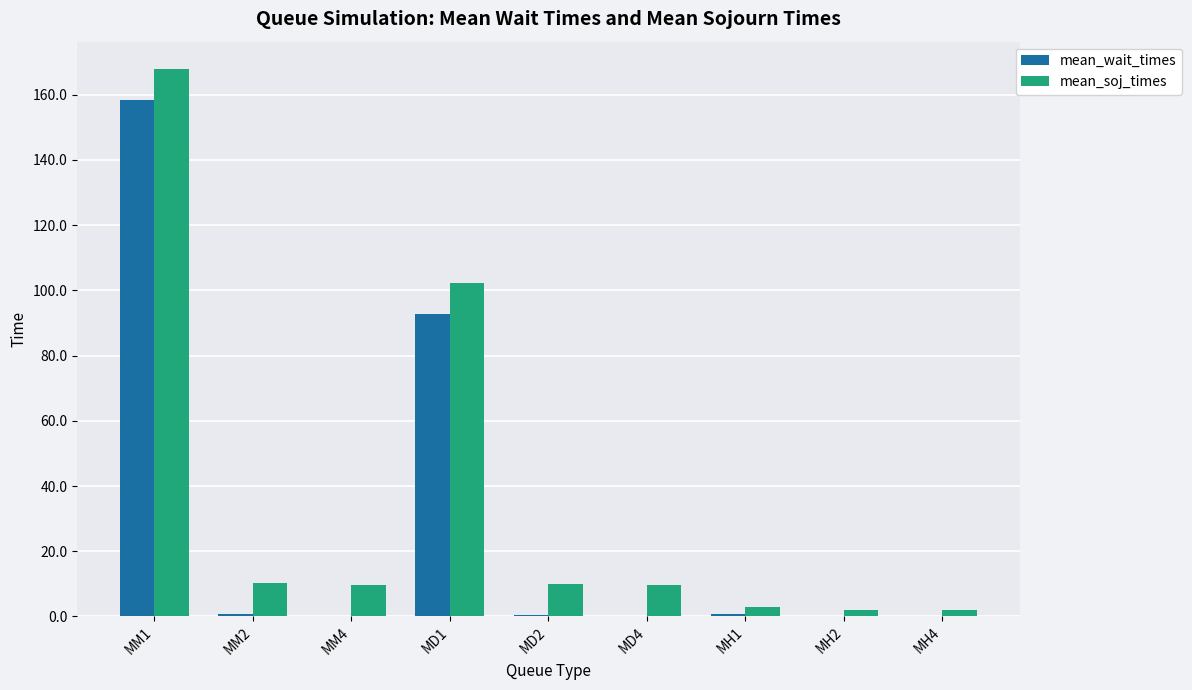

What is the total value across all series at MD1?

195.2